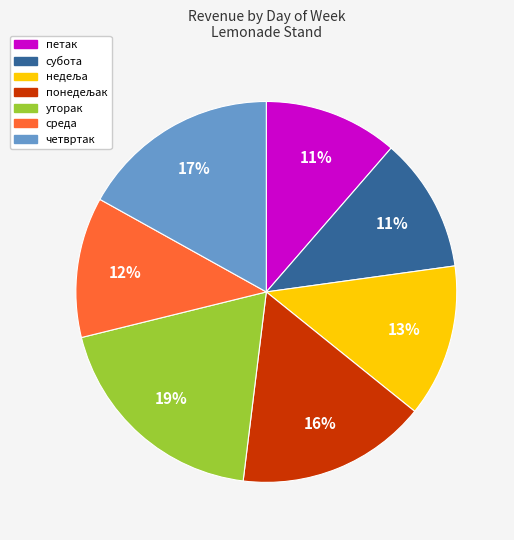

Which slice is the largest?

уторак